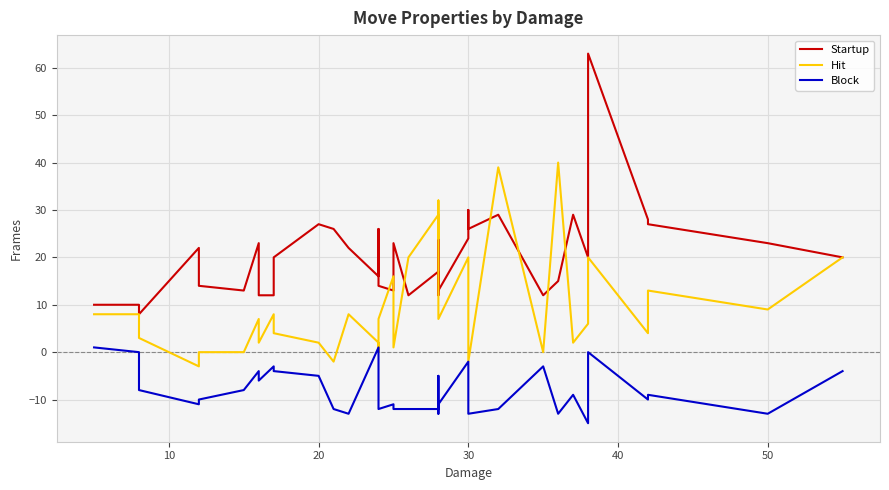

What are all the series names shown in the legend?

Startup, Hit, Block